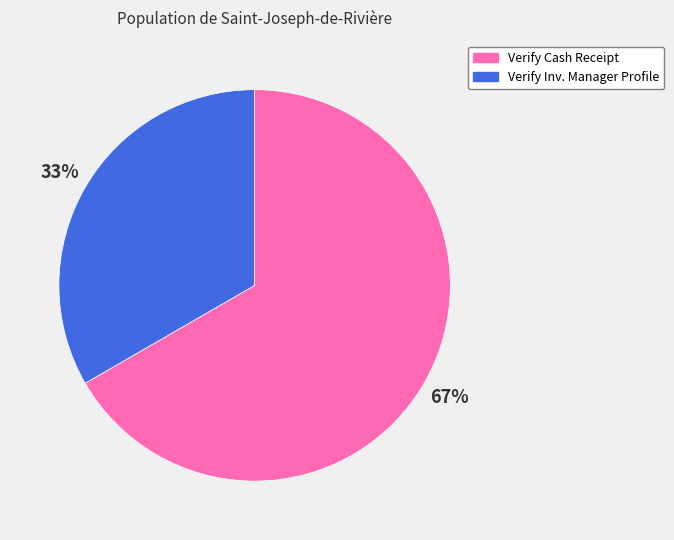

Does any single category account for the majority?

Yes